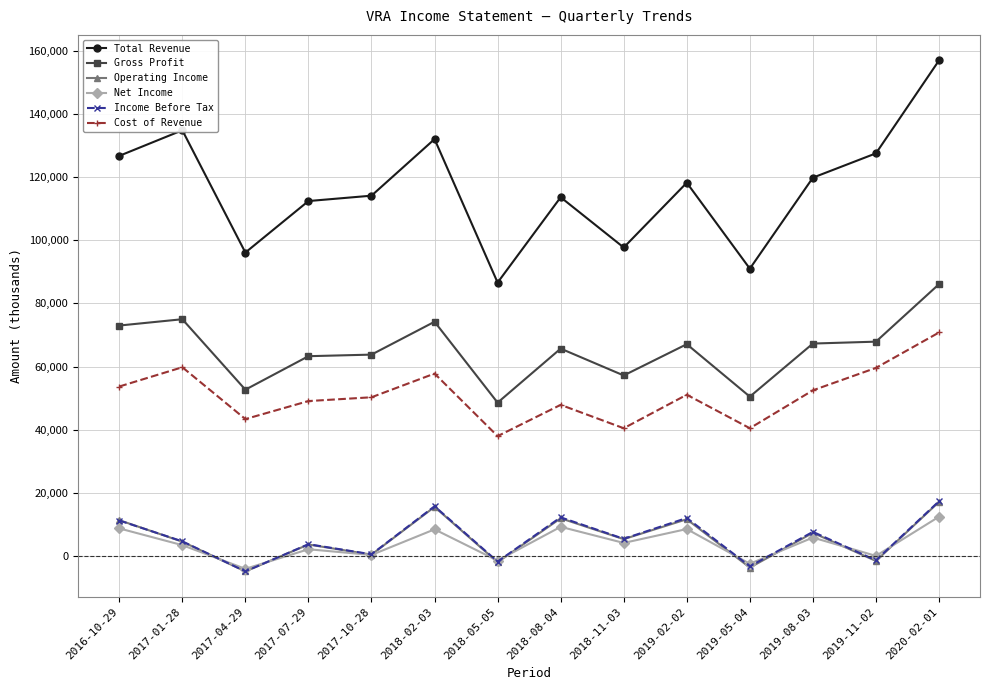

After their last crossing, which series has the higher values: Net Income or Operating Income?

Operating Income